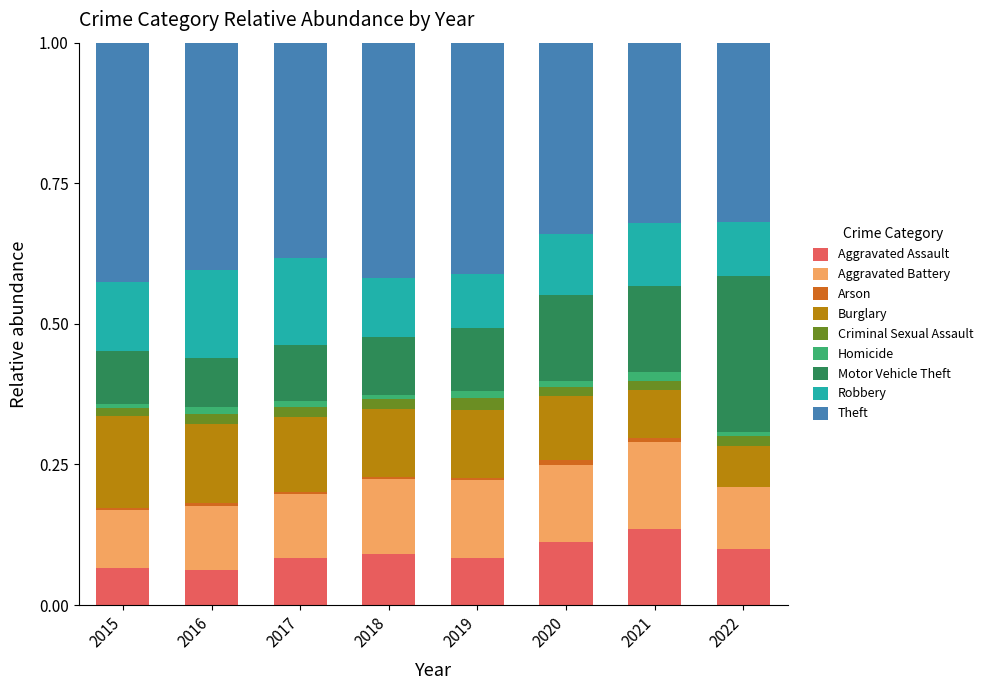

The value of Aggravated Assault at 2015 is 0.1. True or false?

True